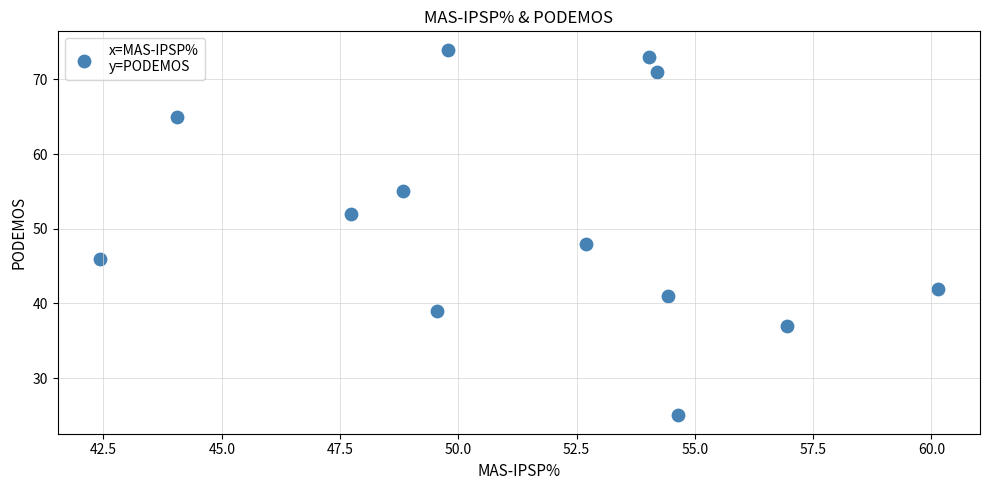

What Y value in the scatter plot is closest to 49?

48